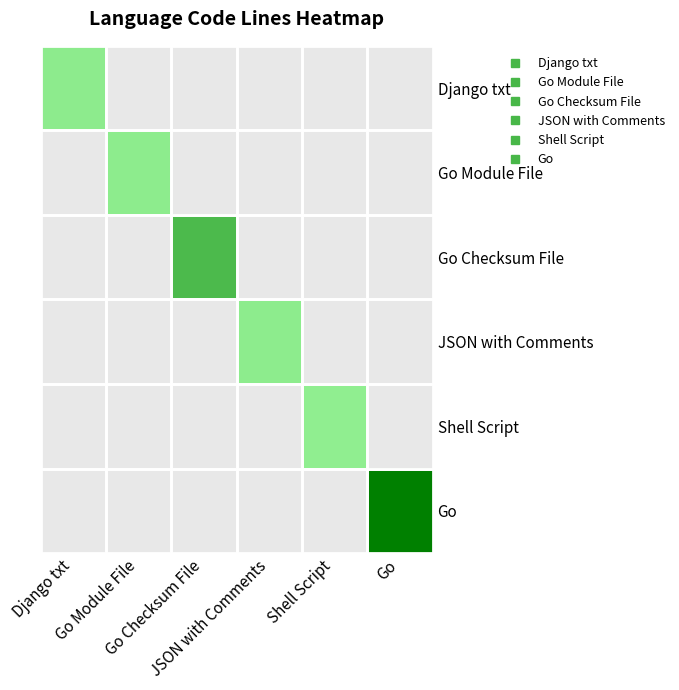

What is the total value across all series at Shell Script?

1